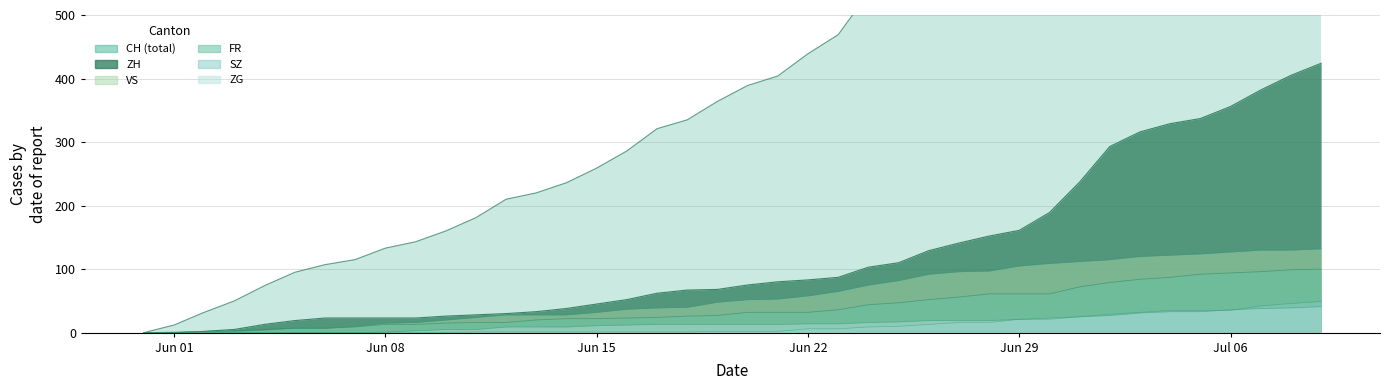

At Jun 22, list the series in order from largest to smallest.

CH, ZH, VS, FR, ZG, SZ